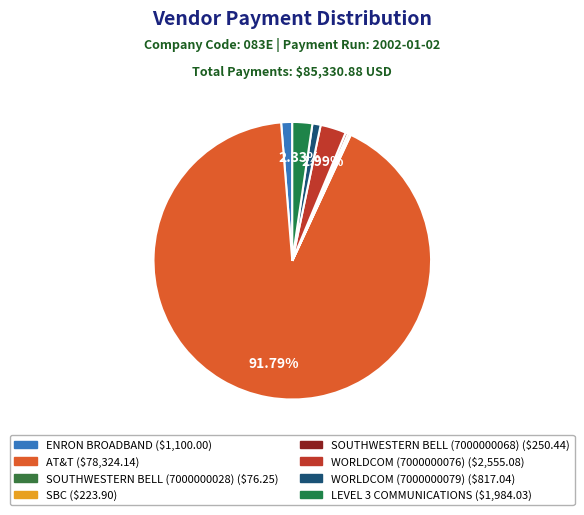

Do SOUTHWESTERN BELL (7000000028) and WORLDCOM (7000000079) together represent more than half of the pie?

No